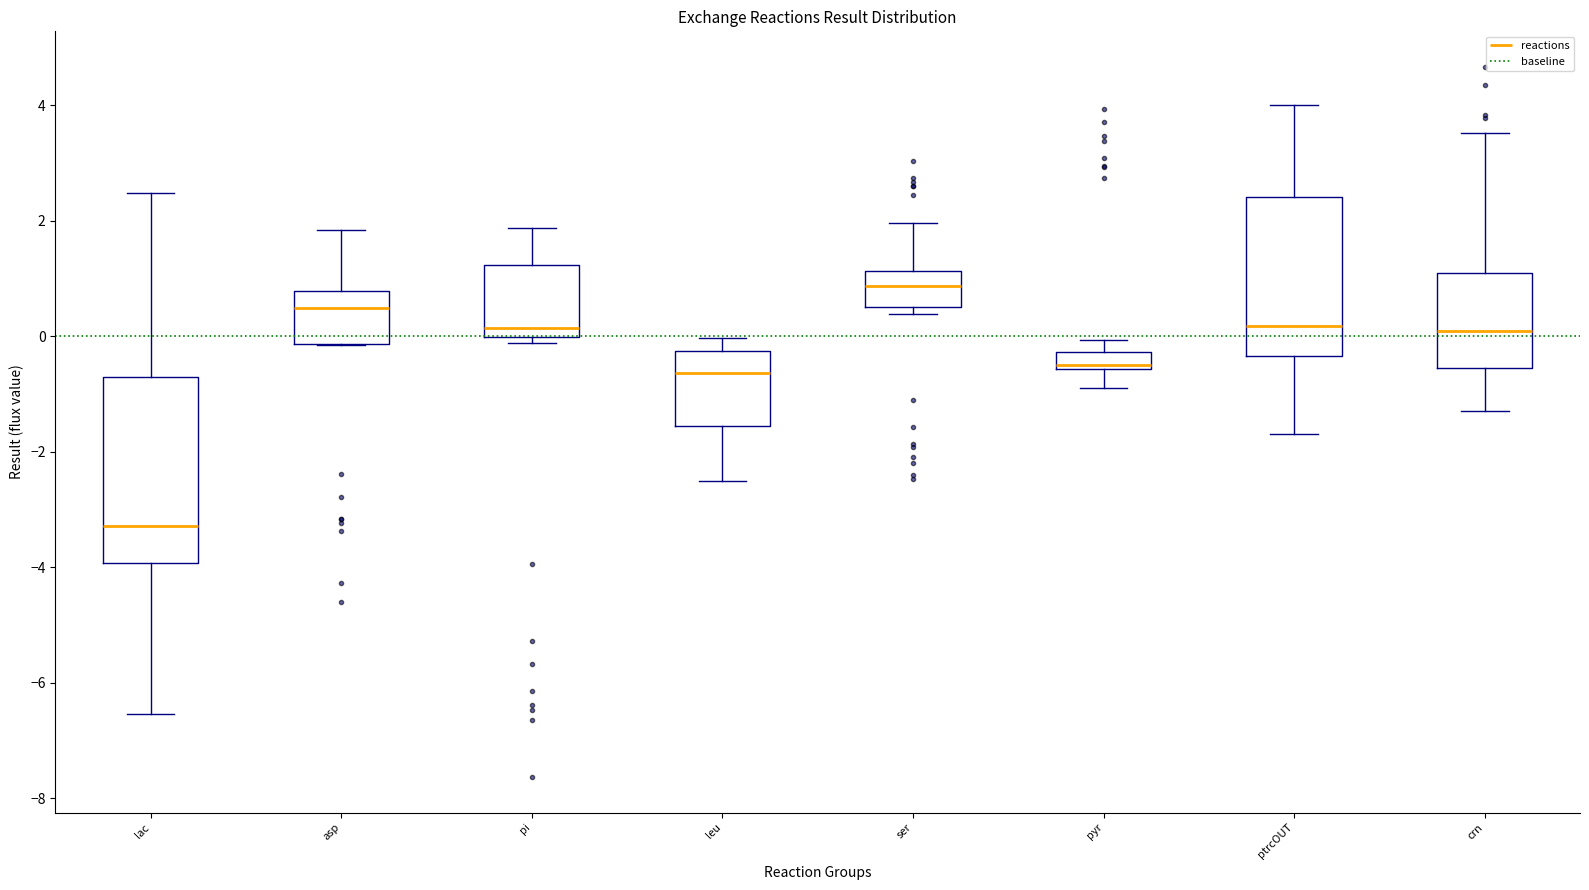

Which box's median line is the highest?

ser